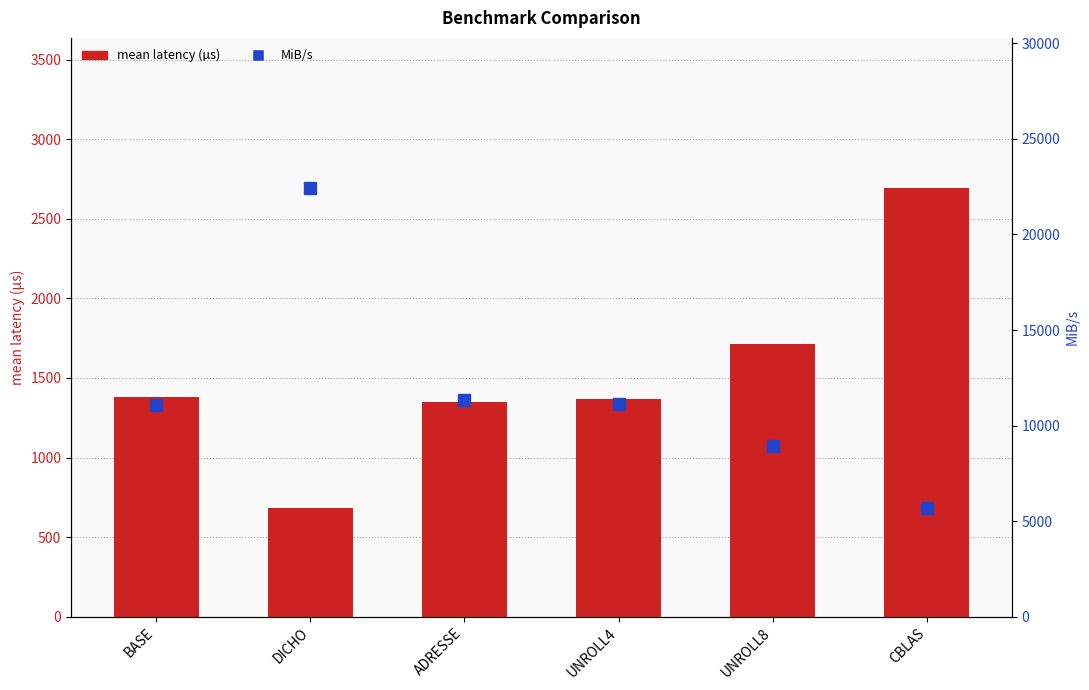

Which category has the highest value in the mean latency (µs) series?

CBLAS